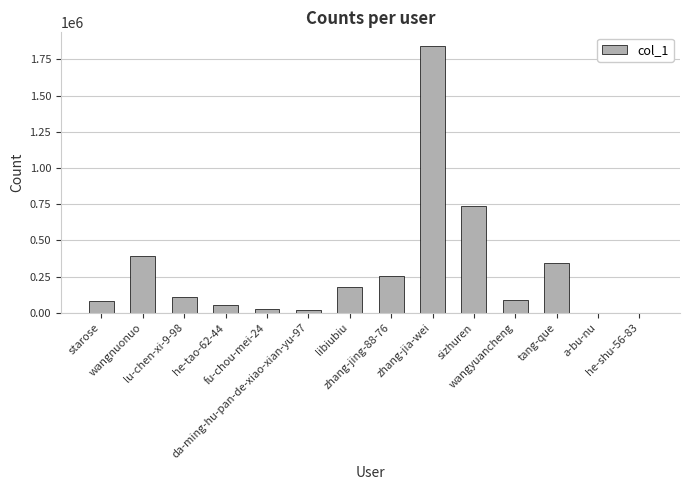

What is the sum of all values?

4132440